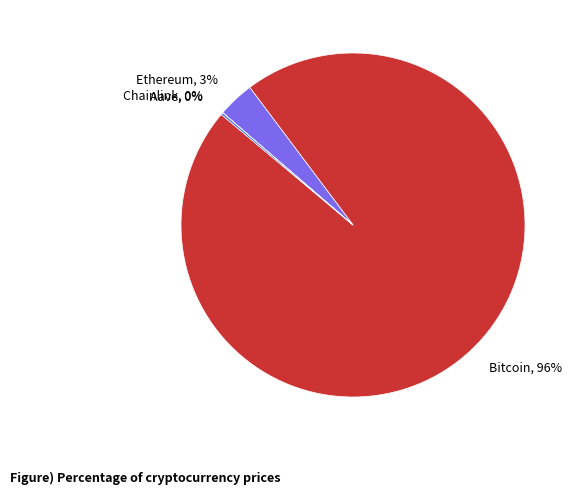

To the nearest percent, what is the average slice percentage?

25%